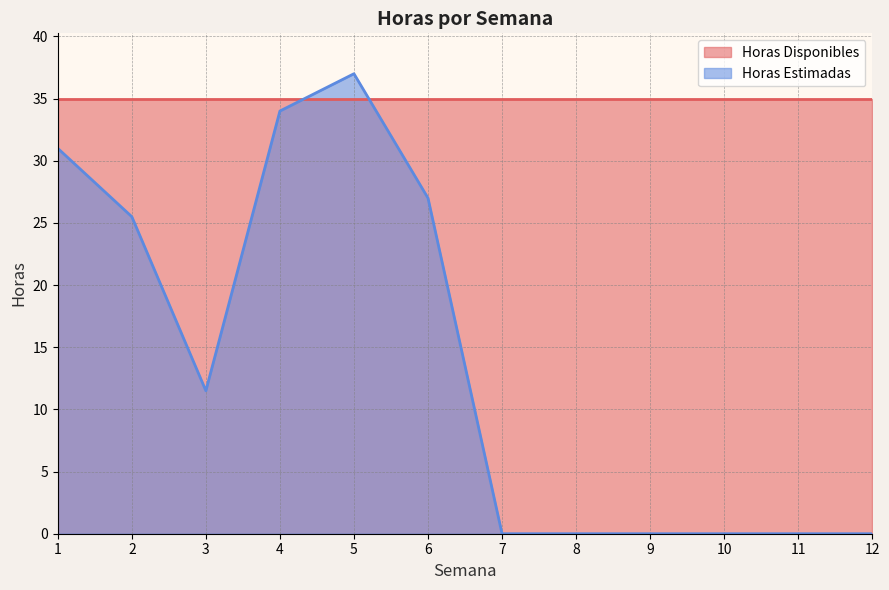

Is it true that the value at 4 is 12.3?

False